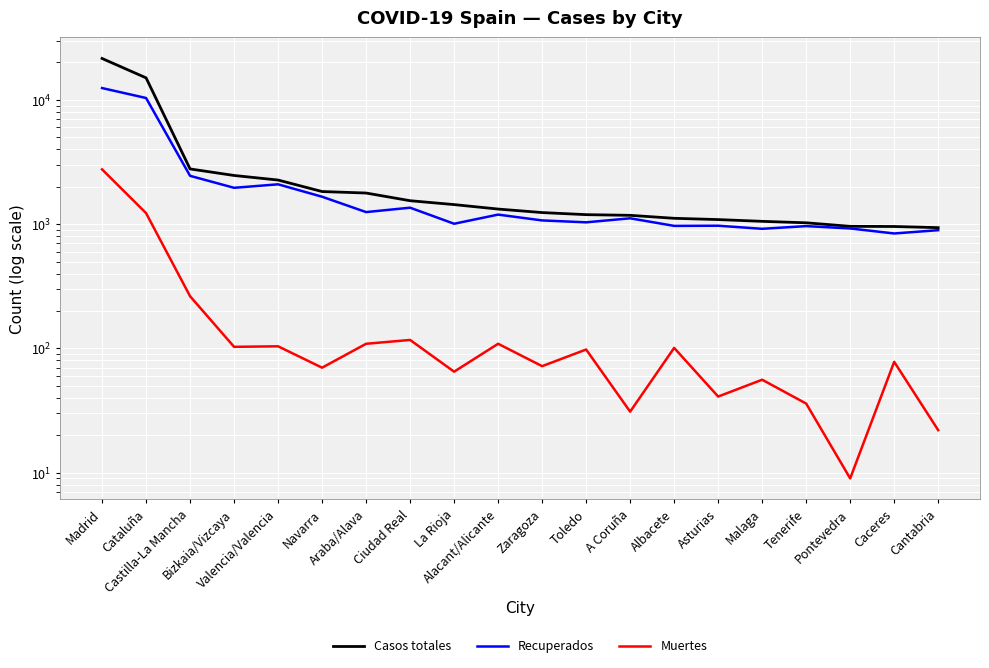

What is the label of the 5th point from the left?

Valencia/Valencia